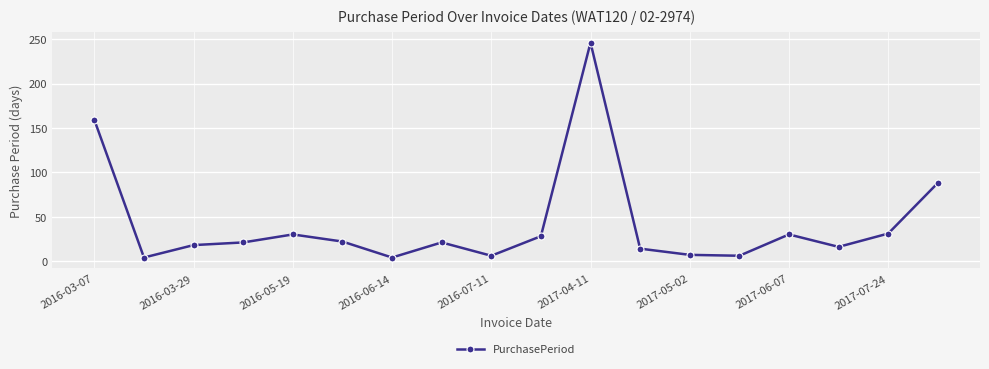

True or false: there are more than 1 points higher than both neighbors.

True